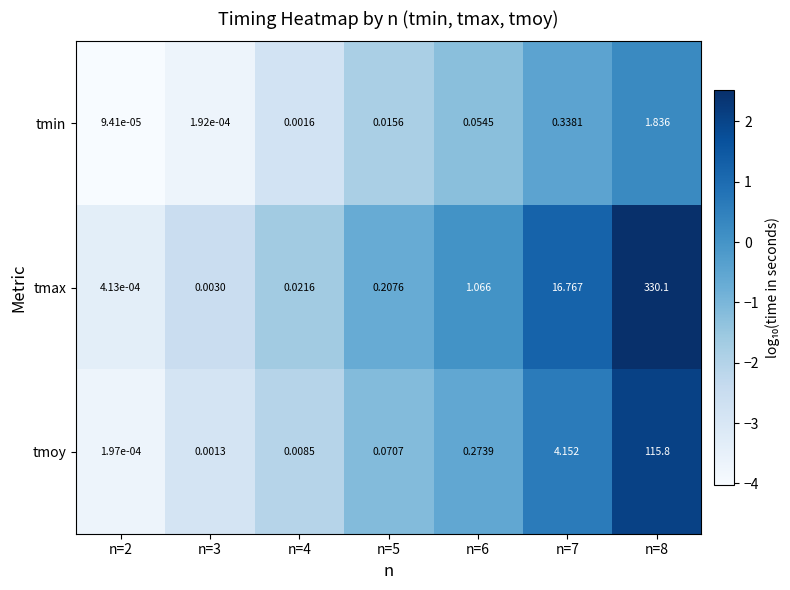

Rank the series by their average value, from lowest to highest.

tmin, tmoy, tmax